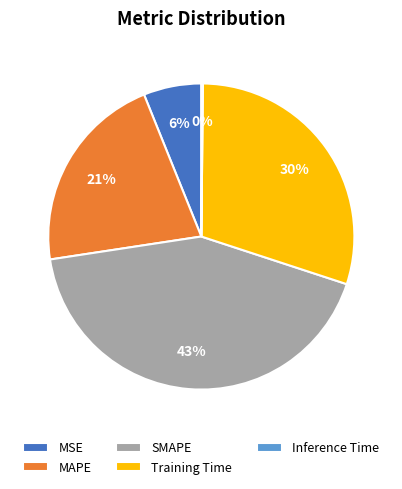

To the nearest percent, what is the average slice percentage?

20%